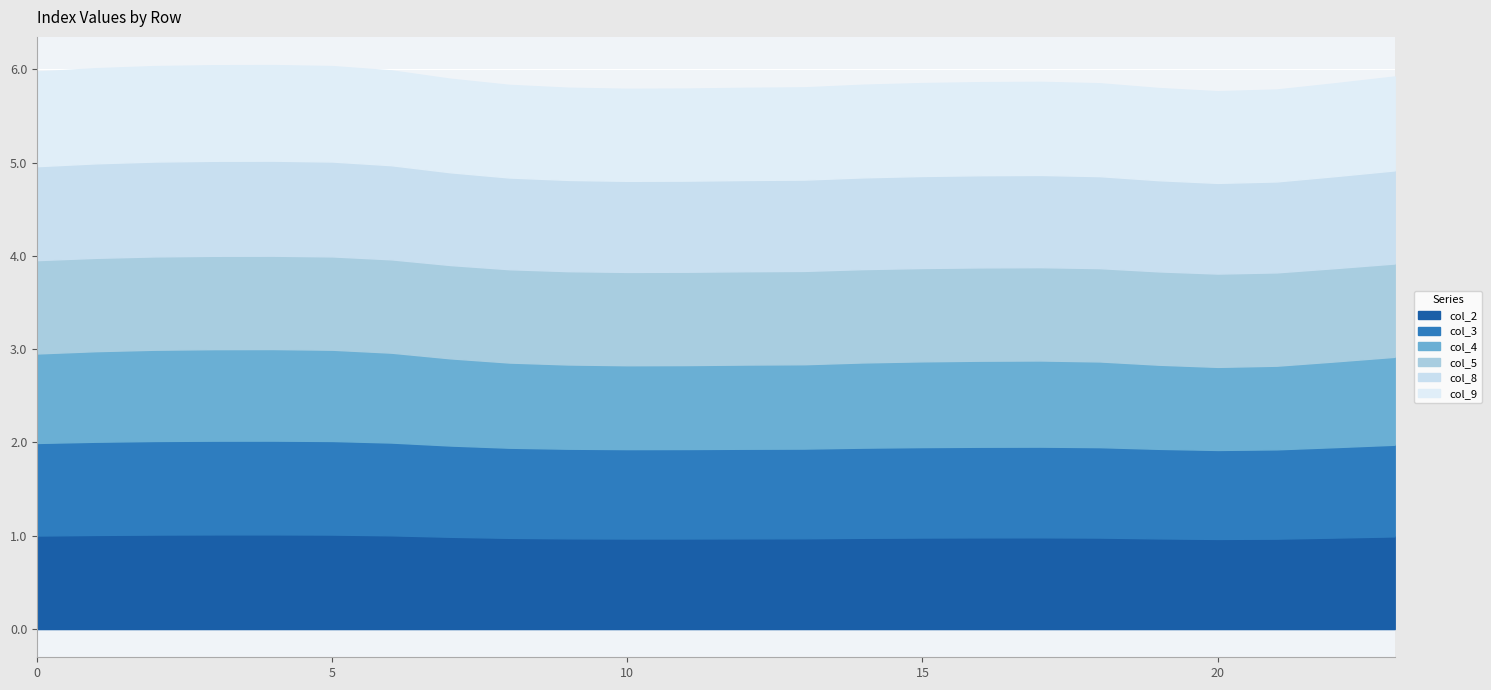

Which series has the largest range (max minus min)?

col_4